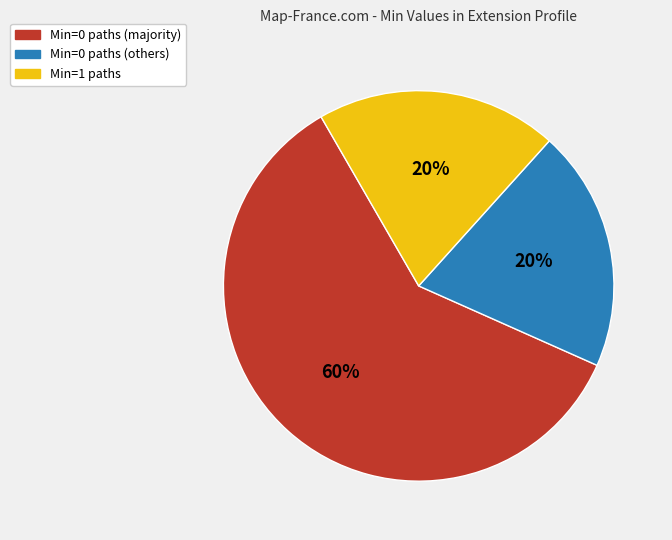

To the nearest percent, what is the difference between the largest and smallest slice percentages?

40%